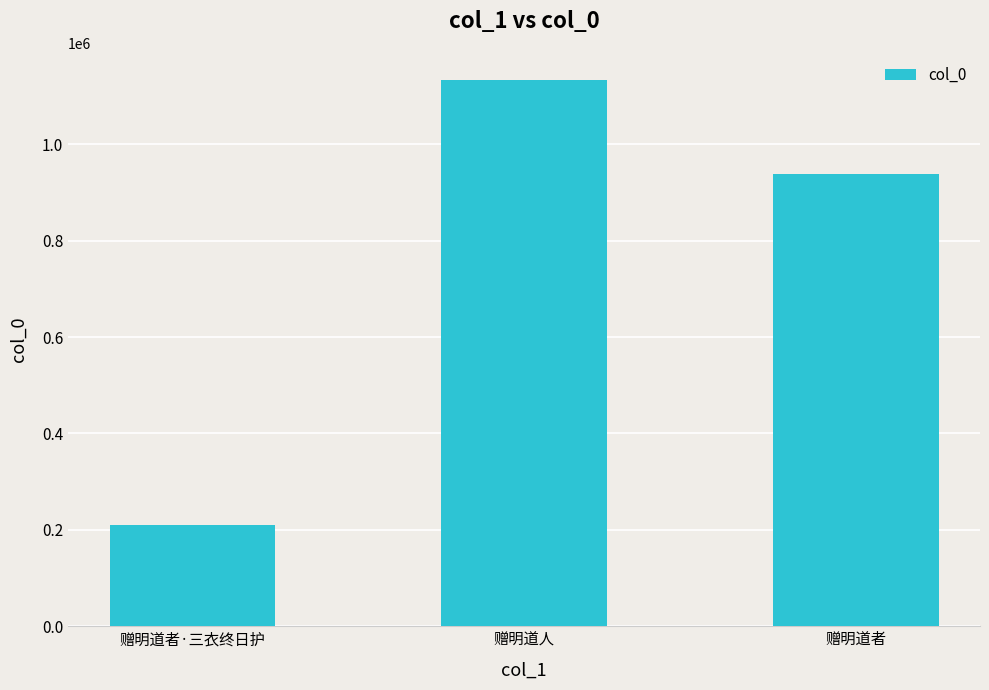

Count the values in the range 210276 to 1132491.

3